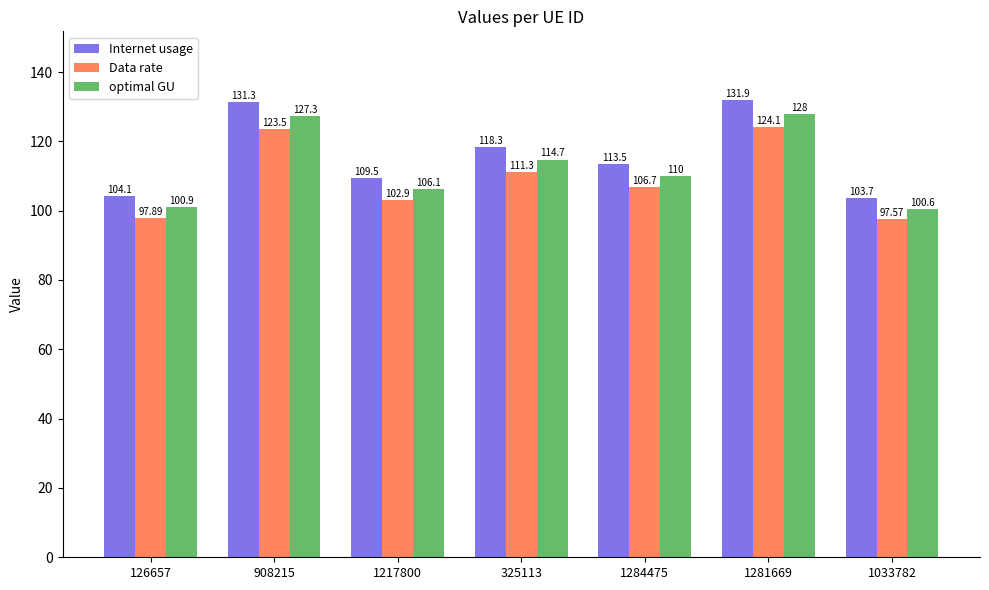

List the series in order of their overall mean, highest first.

Internet usage, optimal GU, Data rate